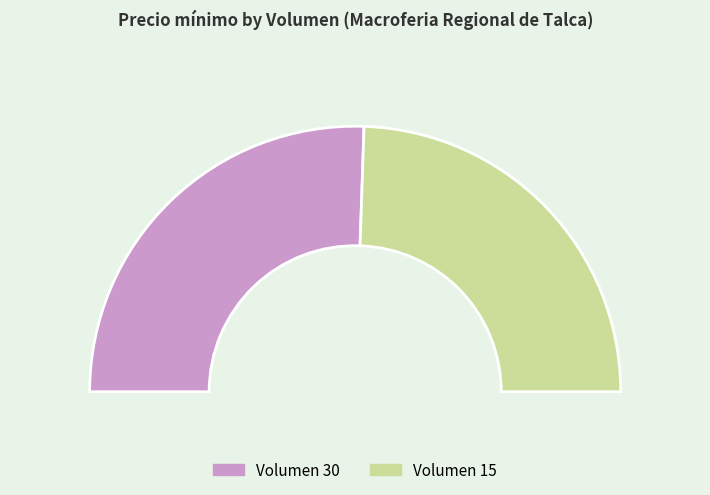

True or false: 30 accounts for 62% of the total.

False